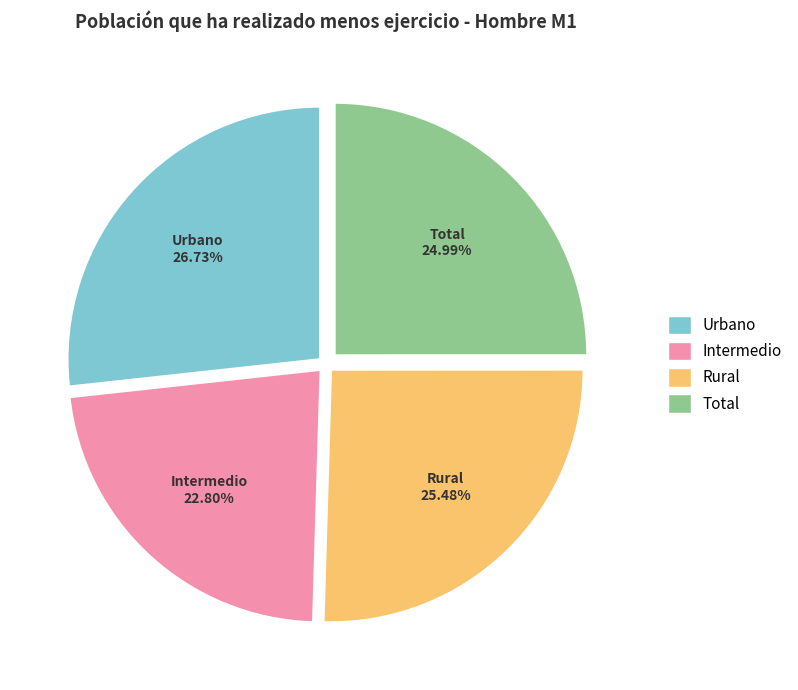

How many slices are in this pie chart?

4